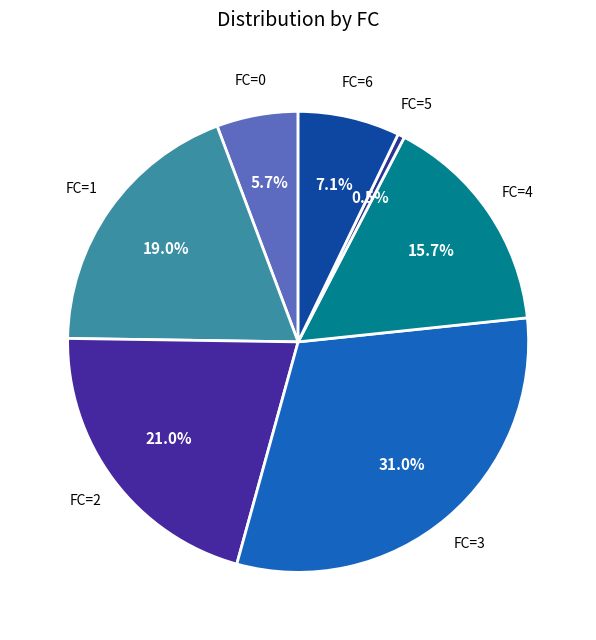

How many segments does this pie chart have?

7